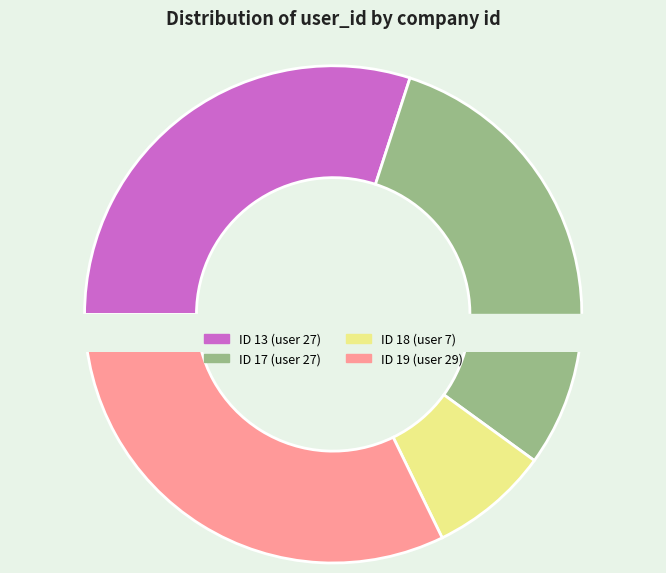

Does 17 represent more than half of the total?

No